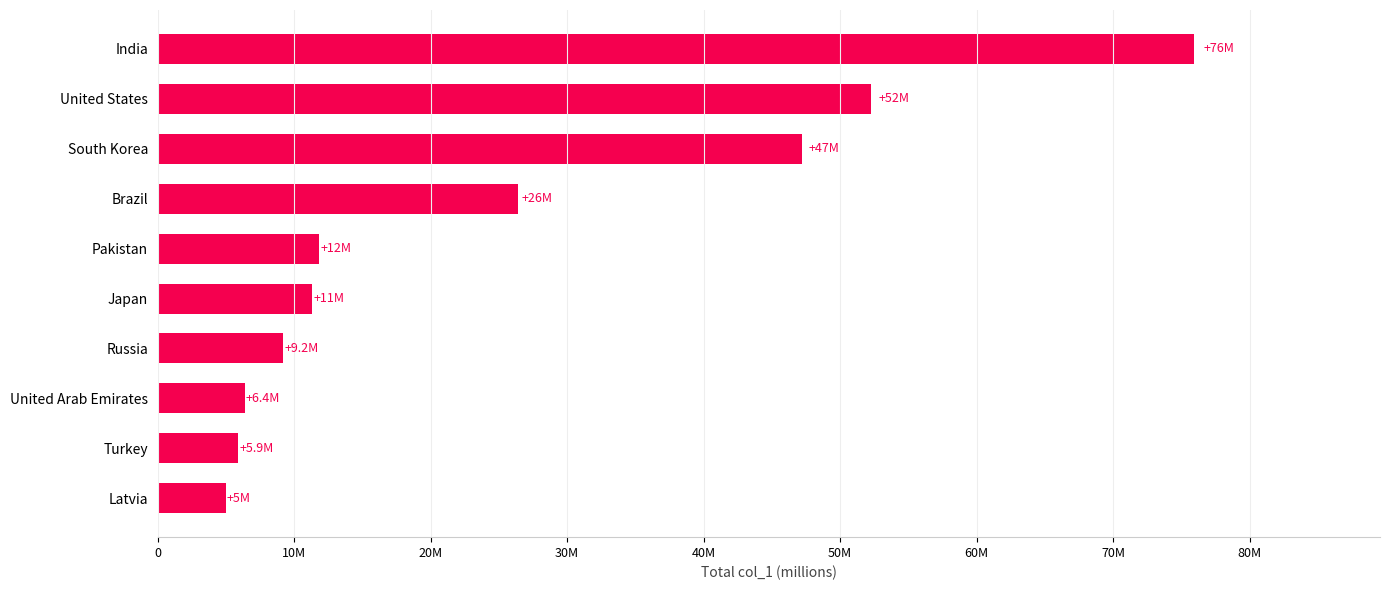

Does the chart contain any negative values?

No